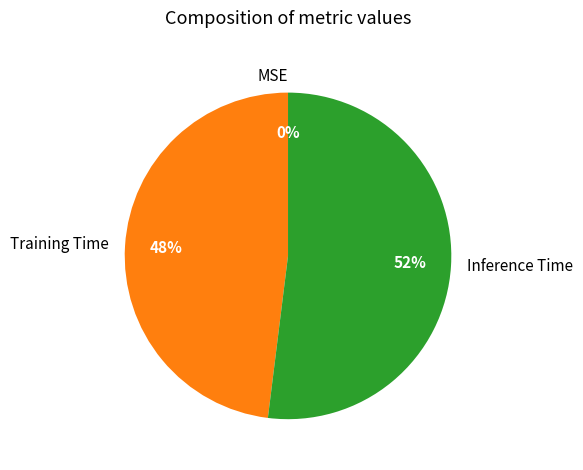

Which category has the biggest portion of the pie?

Inference Time